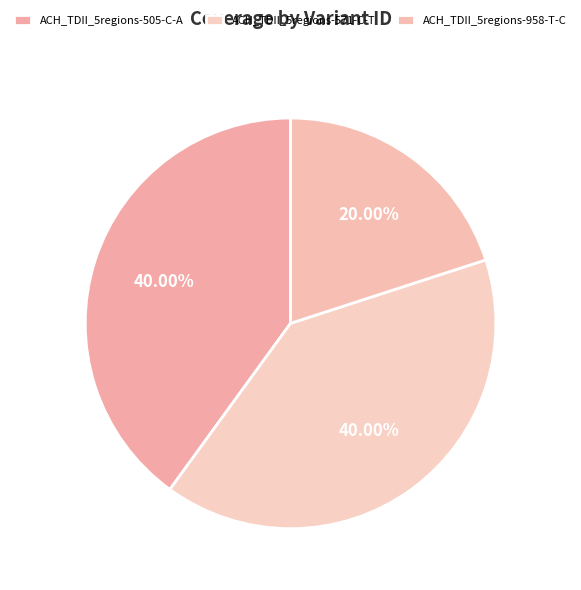

Count the number of slices in the pie.

3